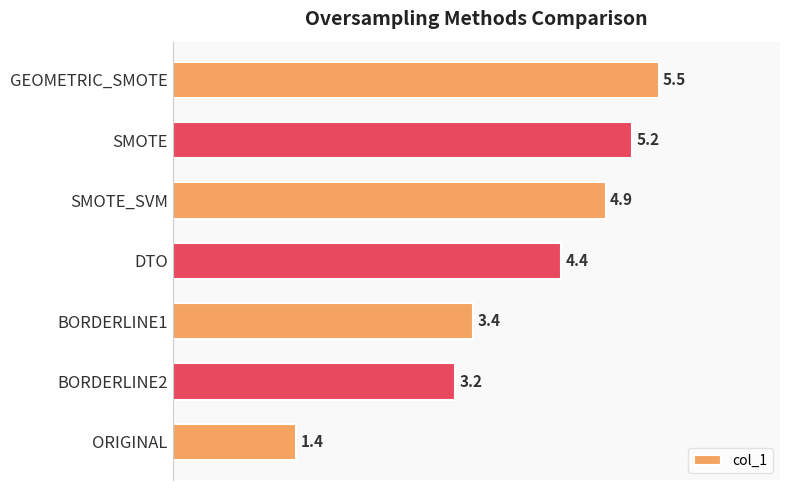

Is it true that the value at ORIGINAL is 0.9?

False